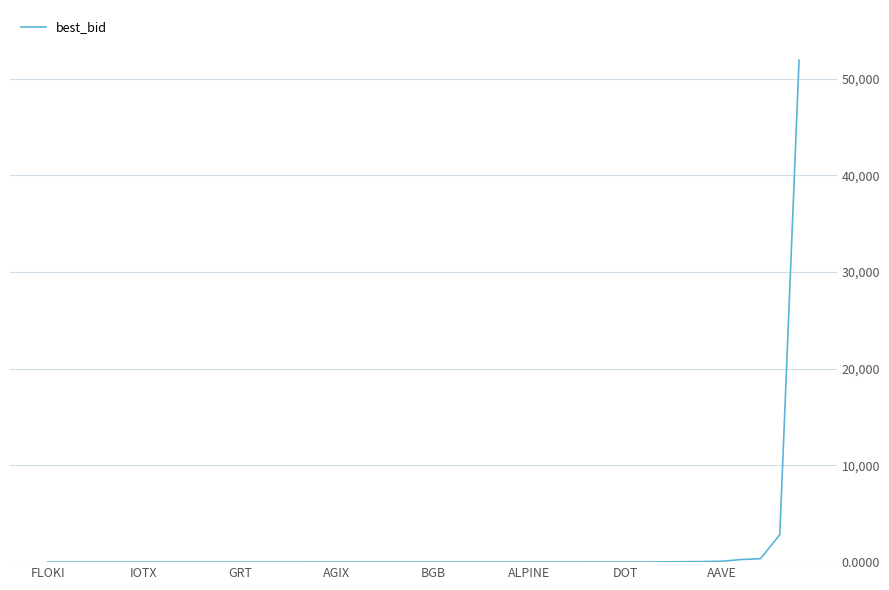

What is the maximum value shown in the chart?

51902.2